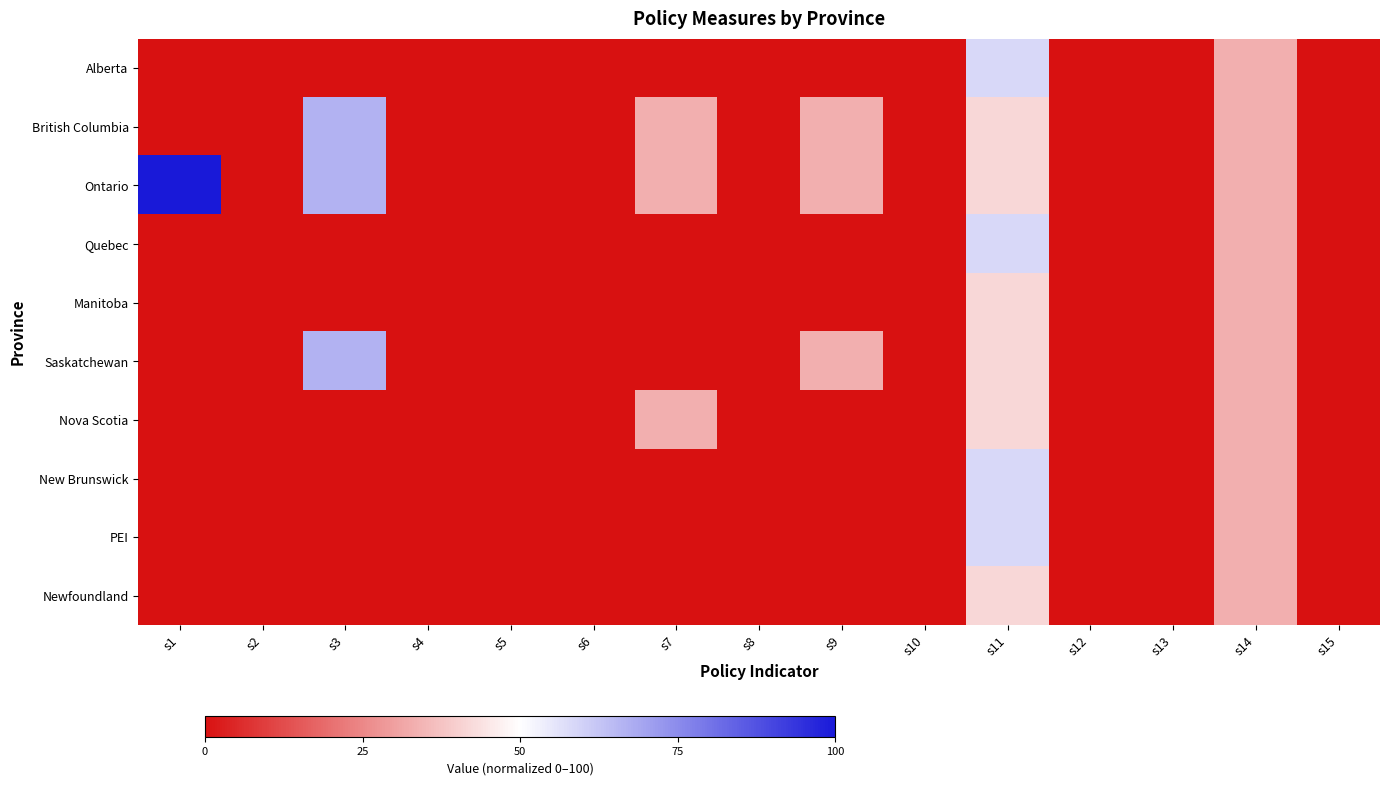

Reading left to right, extract all data points from this chart.

Alberta: s1=0.0	s2=0.0	s3=0.0	s4=0.0	s5=0.0	s6=0.0	s7=0.0	s8=0.0	s9=0.0	s10=0.0	s11=58.3	s12=0.0	s13=0.0	s14=33.3	s15=0.0
British Columbia: s1=0.0	s2=0.0	s3=66.7	s4=0.0	s5=0.0	s6=0.0	s7=33.3	s8=0.0	s9=33.3	s10=0.0	s11=41.7	s12=0.0	s13=0.0	s14=33.3	s15=0.0
Ontario: s1=100.0	s2=0.0	s3=66.7	s4=0.0	s5=0.0	s6=0.0	s7=33.3	s8=0.0	s9=33.3	s10=0.0	s11=41.7	s12=0.0	s13=0.0	s14=33.3	s15=0.0
Quebec: s1=0.0	s2=0.0	s3=0.0	s4=0.0	s5=0.0	s6=0.0	s7=0.0	s8=0.0	s9=0.0	s10=0.0	s11=58.3	s12=0.0	s13=0.0	s14=33.3	s15=0.0
Manitoba: s1=0.0	s2=0.0	s3=0.0	s4=0.0	s5=0.0	s6=0.0	s7=0.0	s8=0.0	s9=0.0	s10=0.0	s11=41.7	s12=0.0	s13=0.0	s14=33.3	s15=0.0
Saskatchewan: s1=0.0	s2=0.0	s3=66.7	s4=0.0	s5=0.0	s6=0.0	s7=0.0	s8=0.0	s9=33.3	s10=0.0	s11=41.7	s12=0.0	s13=0.0	s14=33.3	s15=0.0
Nova Scotia: s1=0.0	s2=0.0	s3=0.0	s4=0.0	s5=0.0	s6=0.0	s7=33.3	s8=0.0	s9=0.0	s10=0.0	s11=41.7	s12=0.0	s13=0.0	s14=33.3	s15=0.0
New Brunswick: s1=0.0	s2=0.0	s3=0.0	s4=0.0	s5=0.0	s6=0.0	s7=0.0	s8=0.0	s9=0.0	s10=0.0	s11=58.3	s12=0.0	s13=0.0	s14=33.3	s15=0.0
PEI: s1=0.0	s2=0.0	s3=0.0	s4=0.0	s5=0.0	s6=0.0	s7=0.0	s8=0.0	s9=0.0	s10=0.0	s11=58.3	s12=0.0	s13=0.0	s14=33.3	s15=0.0
Newfoundland: s1=0.0	s2=0.0	s3=0.0	s4=0.0	s5=0.0	s6=0.0	s7=0.0	s8=0.0	s9=0.0	s10=0.0	s11=41.7	s12=0.0	s13=0.0	s14=33.3	s15=0.0